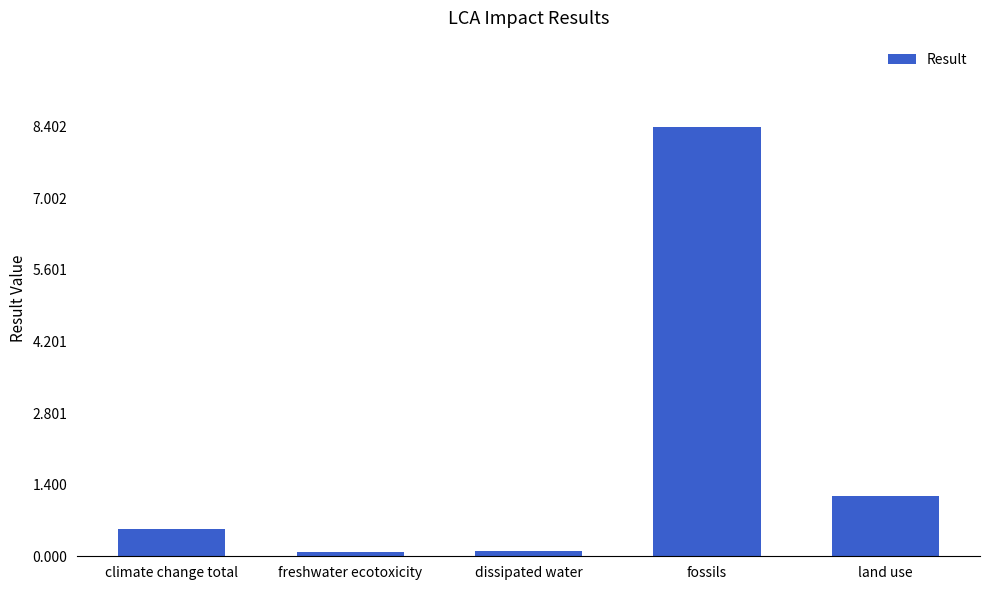

What is the label of the 3rd bar from the left?

dissipated water